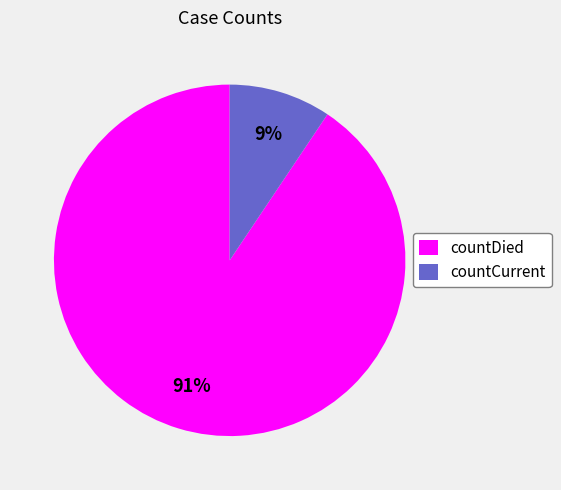

The countDied slice represents 76% of the pie. True or false?

False